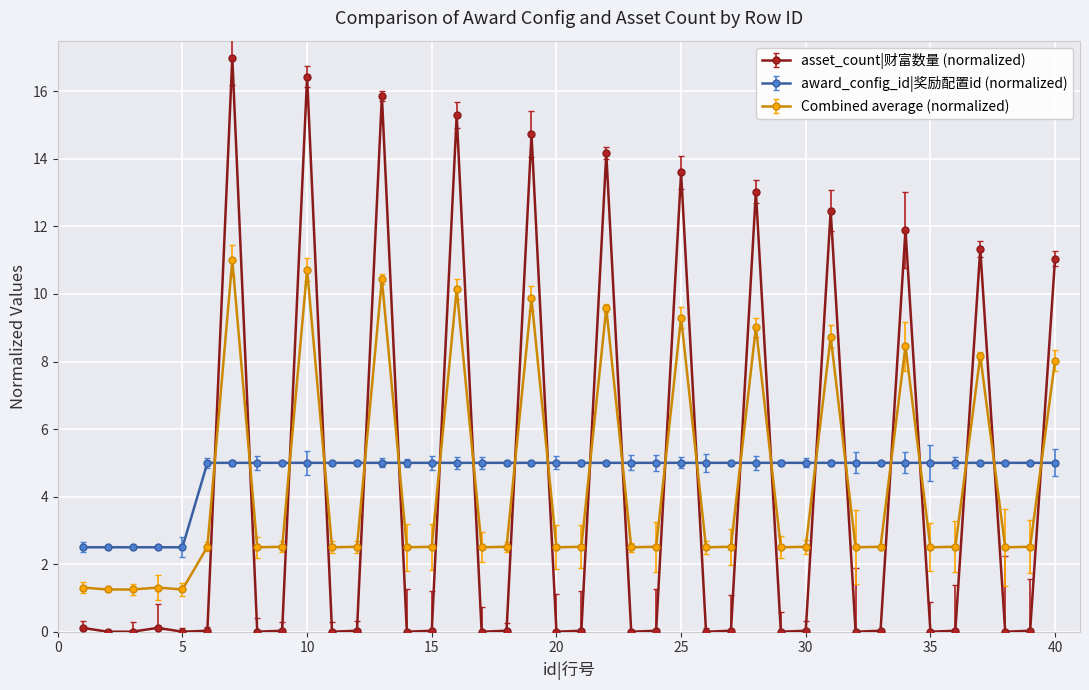

True or false: asset_count|财富数量 (normalized) has more than 0 points higher than both neighbors.

True